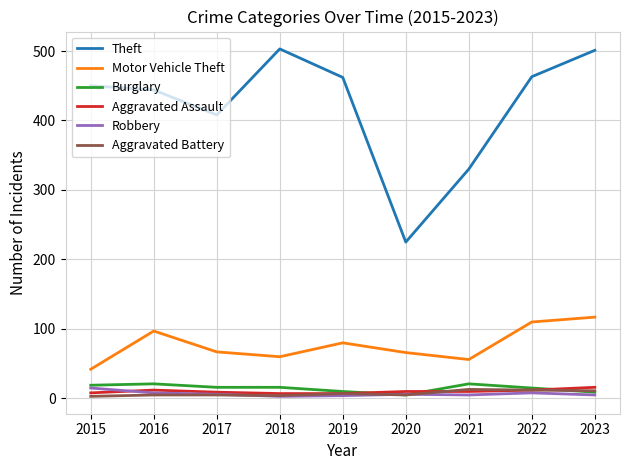

What is the maximum value for Burglary?

21